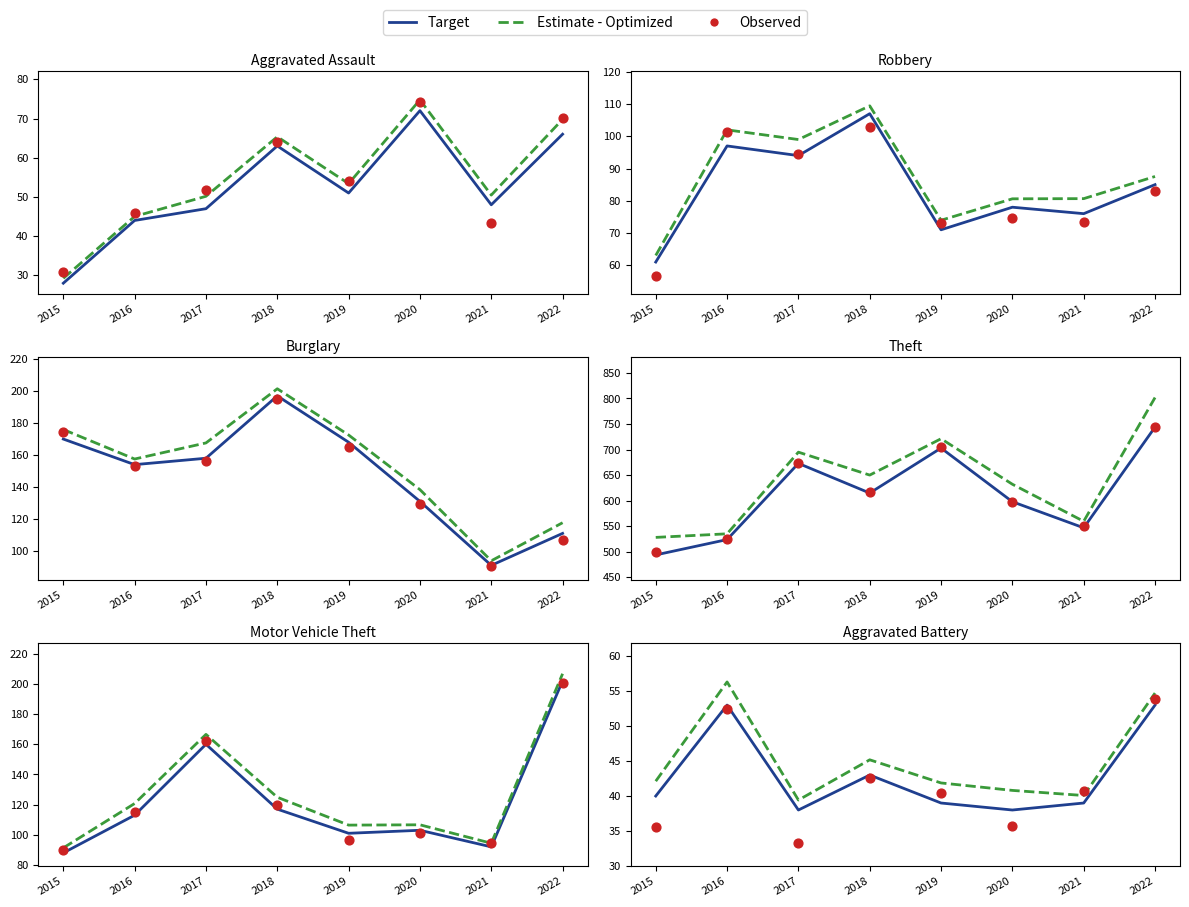

What are all the series names shown in the legend?

Target, Estimate - Optimized, Observed